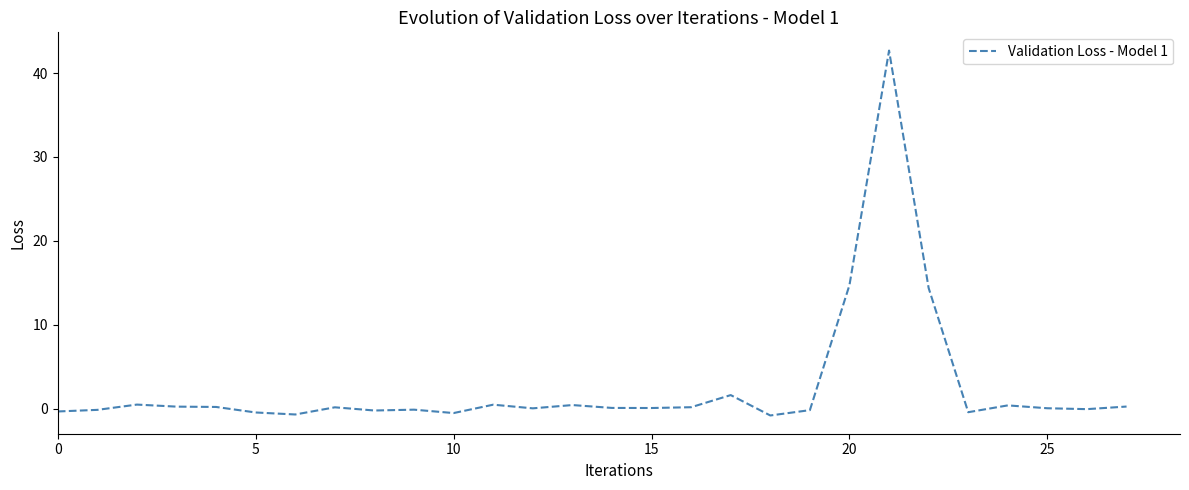

Is this an area chart (filled region under the line)?

No